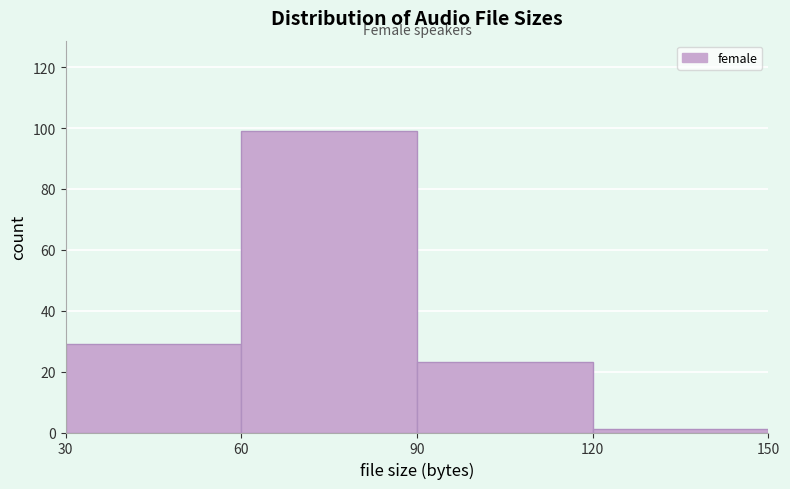

Reading left to right, list all the values displayed in this chart.

30=29	60=99	90=23	120=1